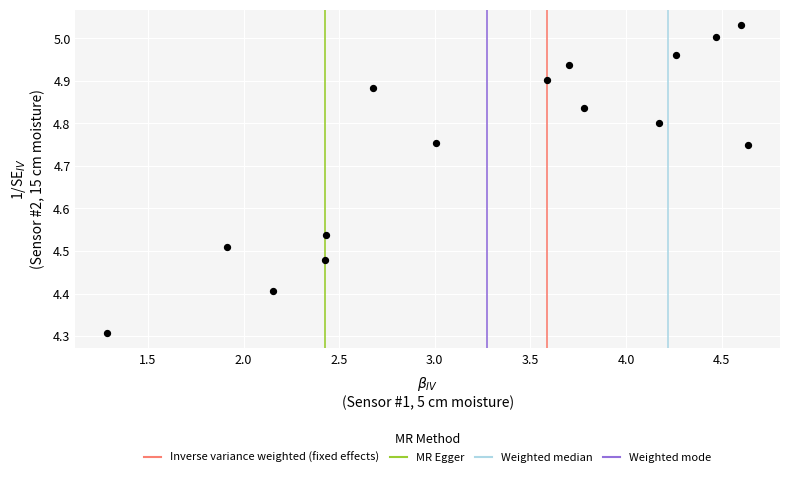

What Y value in the scatter plot is closest to 4?

4.3